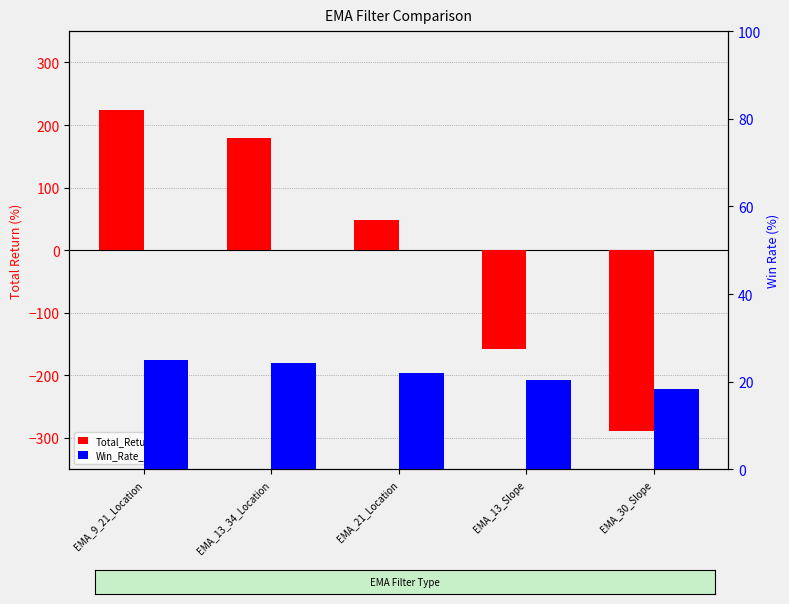

What is the difference between the Win_Rate_% values at EMA_9_21_Location and EMA_13_Slope?

4.6